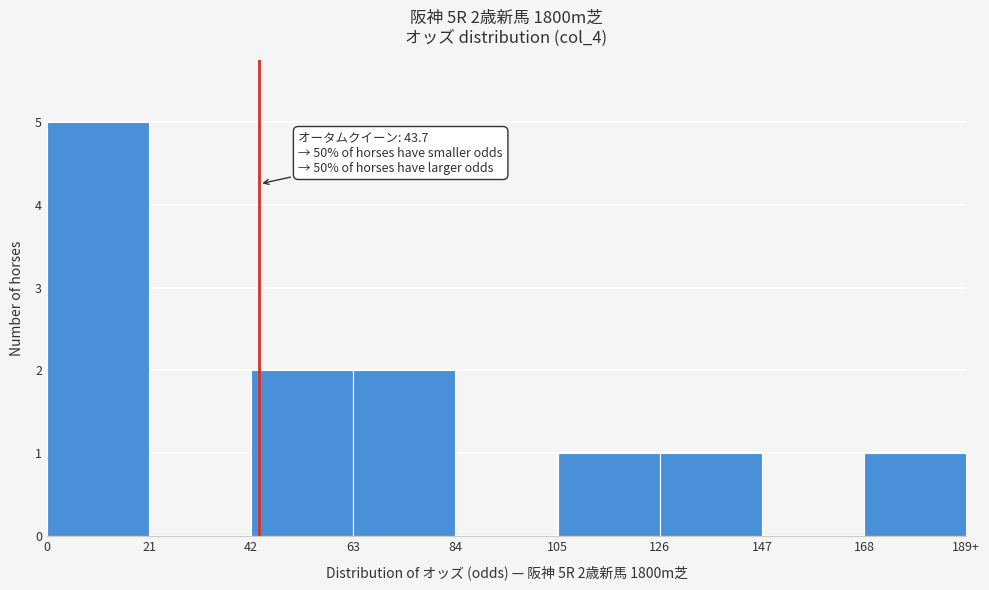

Reading left to right, transcribe all the data shown in this chart.

0=5	21=0	42=2	63=2	84=0	105=1	126=1	147=0	168=1